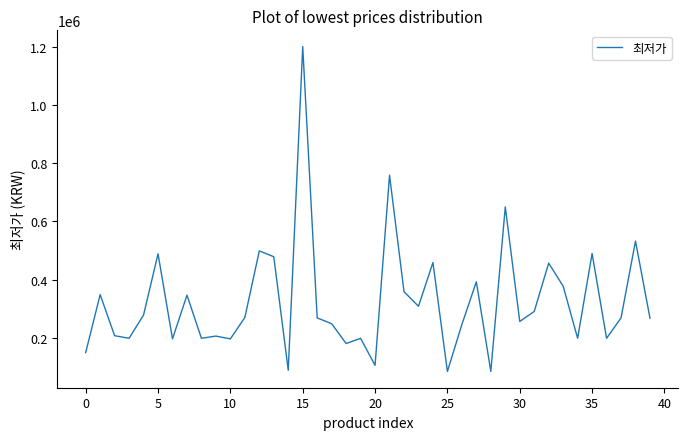

How many distinct data groups are displayed?

1